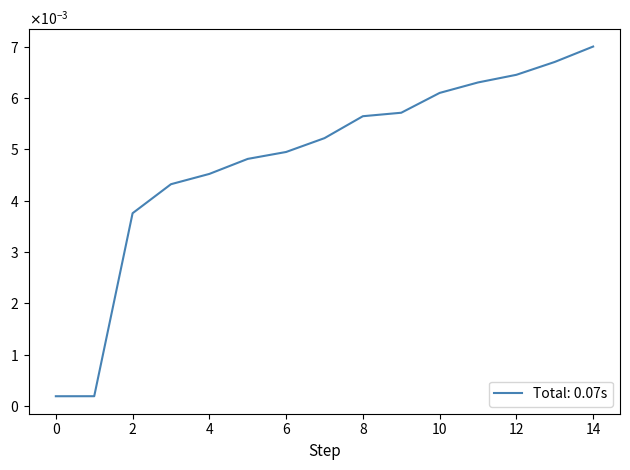

Which category has the highest value across all series?

14